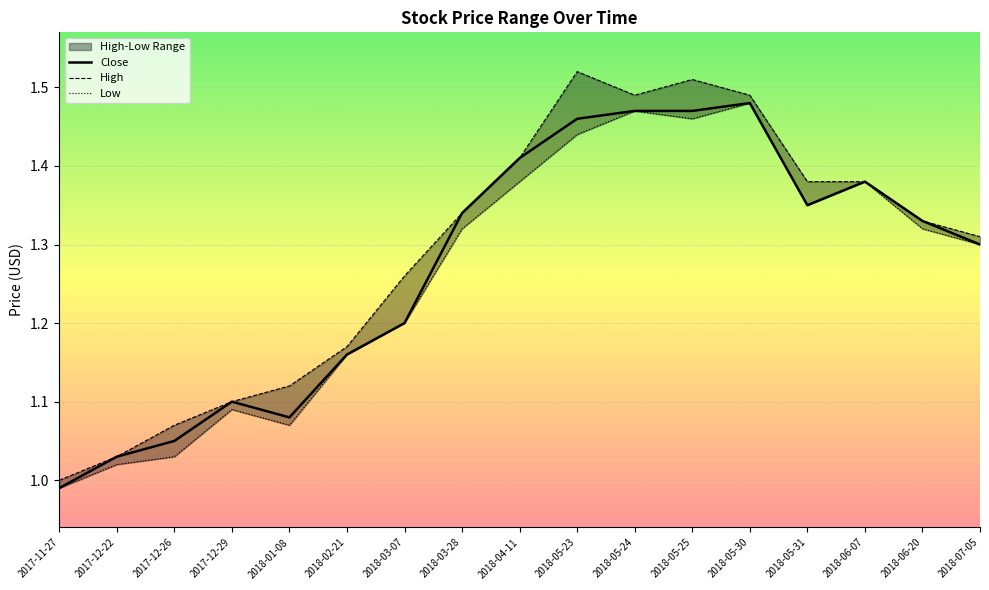

Between 2018-06-07 and 2017-11-27, which is larger?

2018-06-07